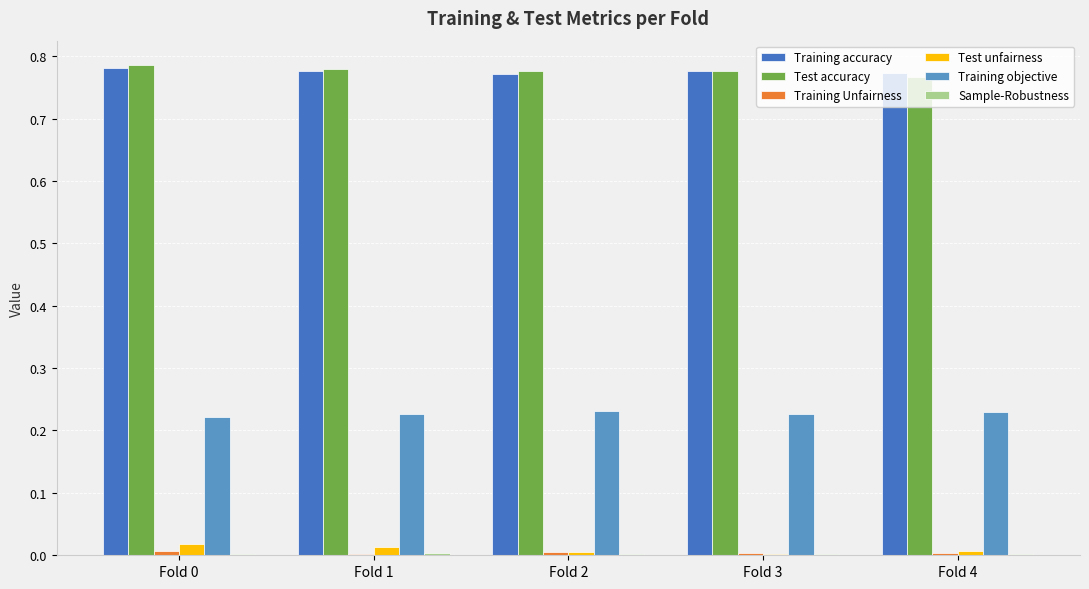

The value of Training objective at Fold 1 is 0.3. True or false?

False